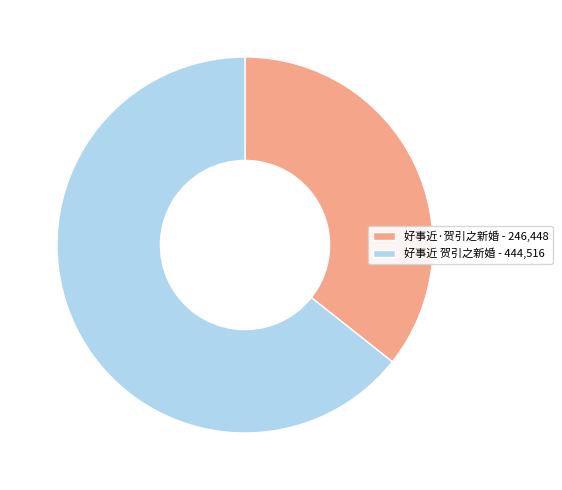

Does any single category account for the majority?

Yes